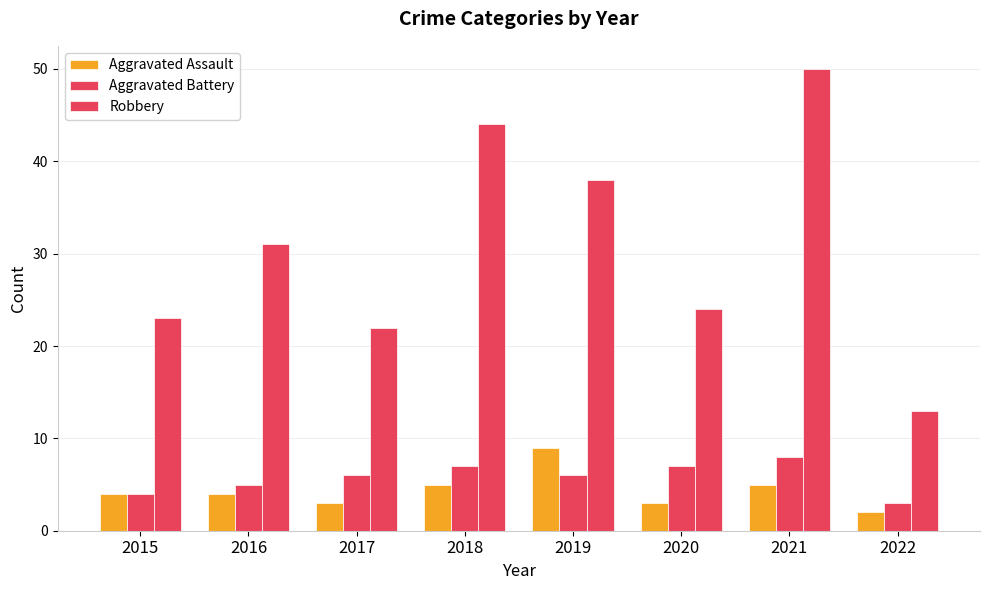

Is it true that Aggravated Assault equals 14 at 2019?

False